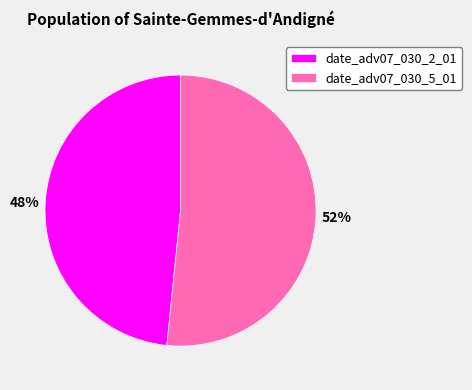

Which slice is the largest?

date_adv07_030_5_01